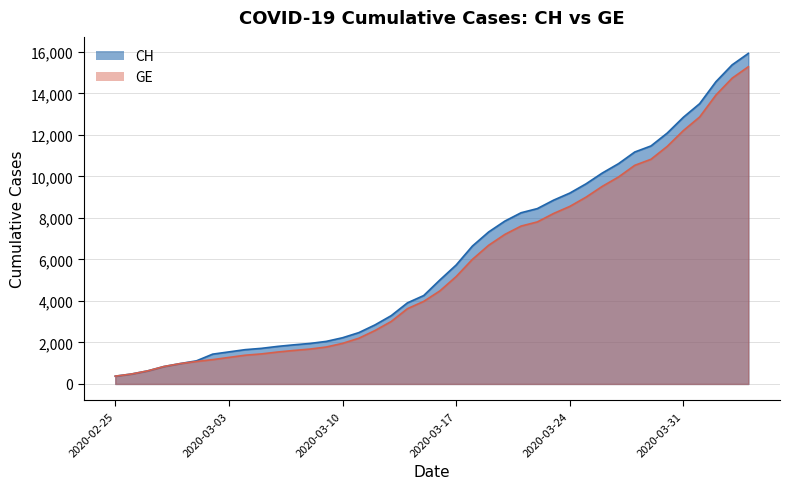

True or false: CH has more than 0 points higher than both neighbors.

False